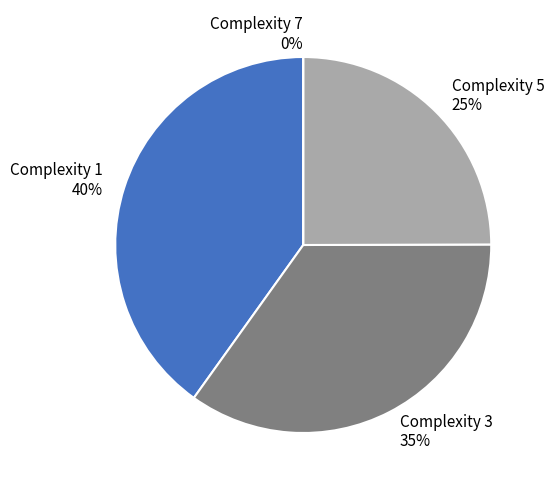

What is the total percentage of 1 and 5?

65.1%